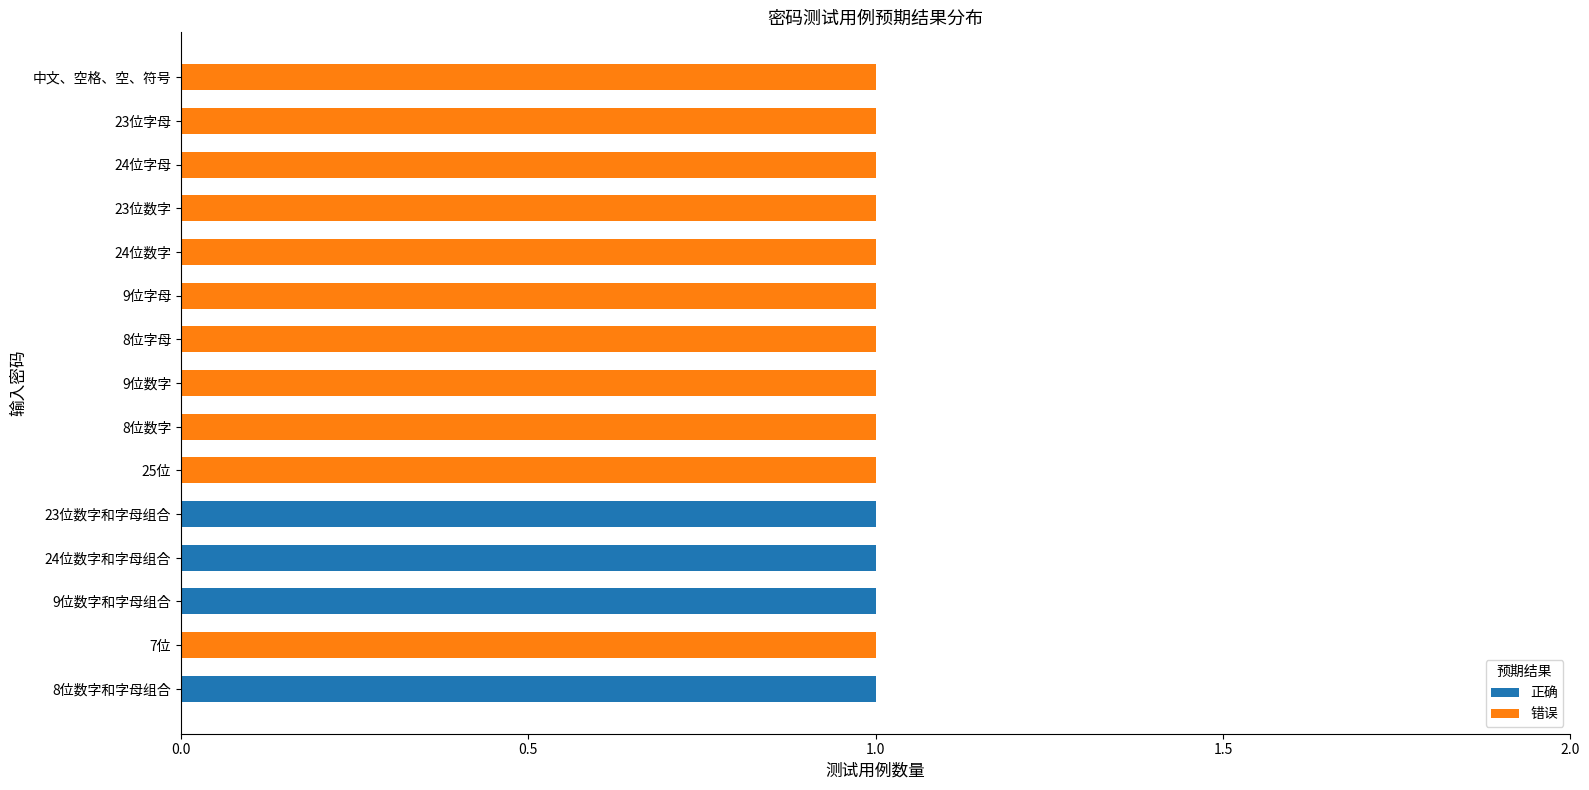

How many data points does each series have?

15